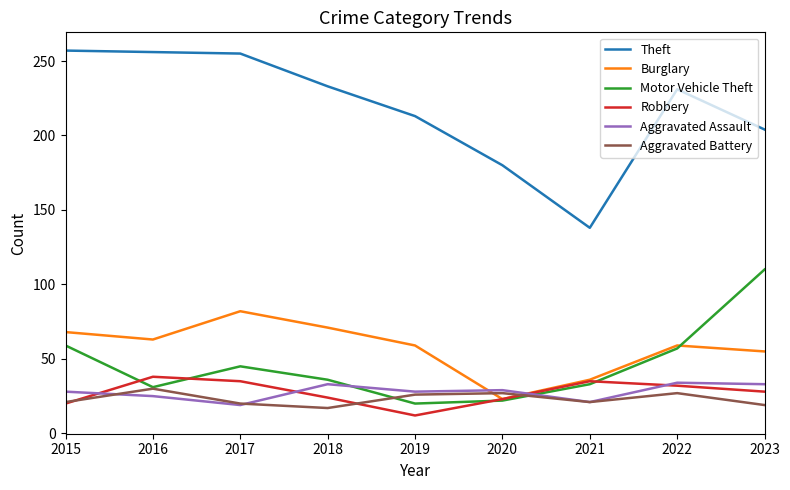

True or false: Aggravated Battery and Theft cross at least once.

False